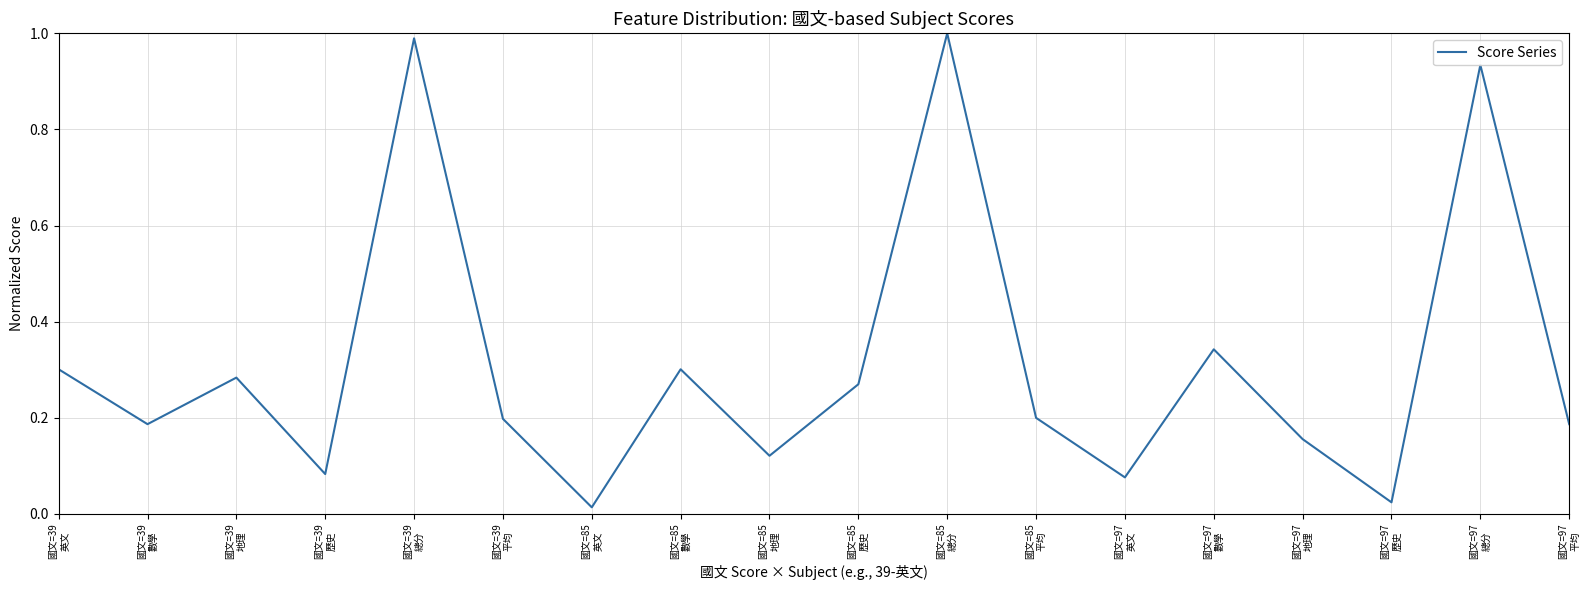

Does the chart display data point markers on the line(s)?

No